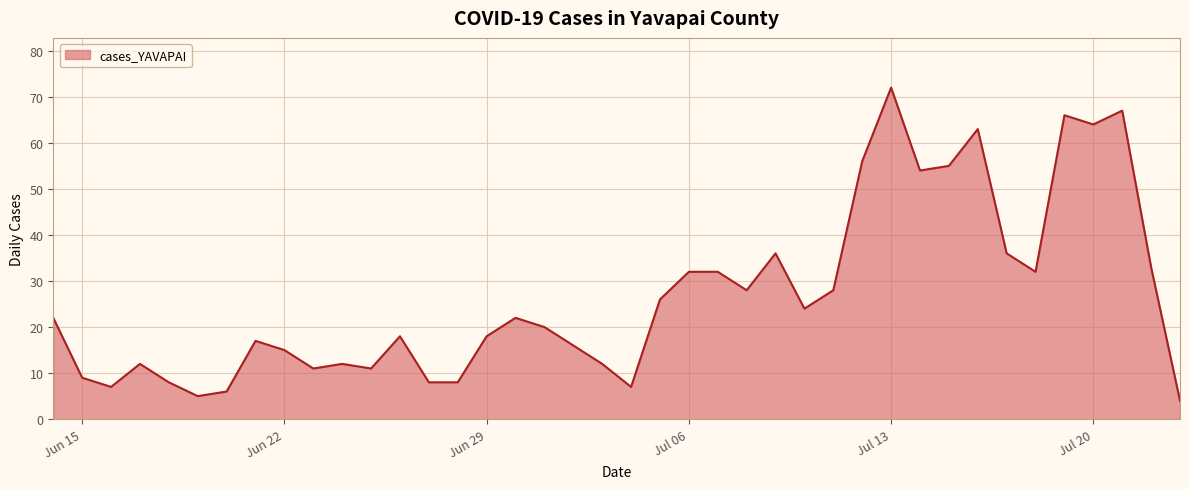

What is the greatest value displayed?

72